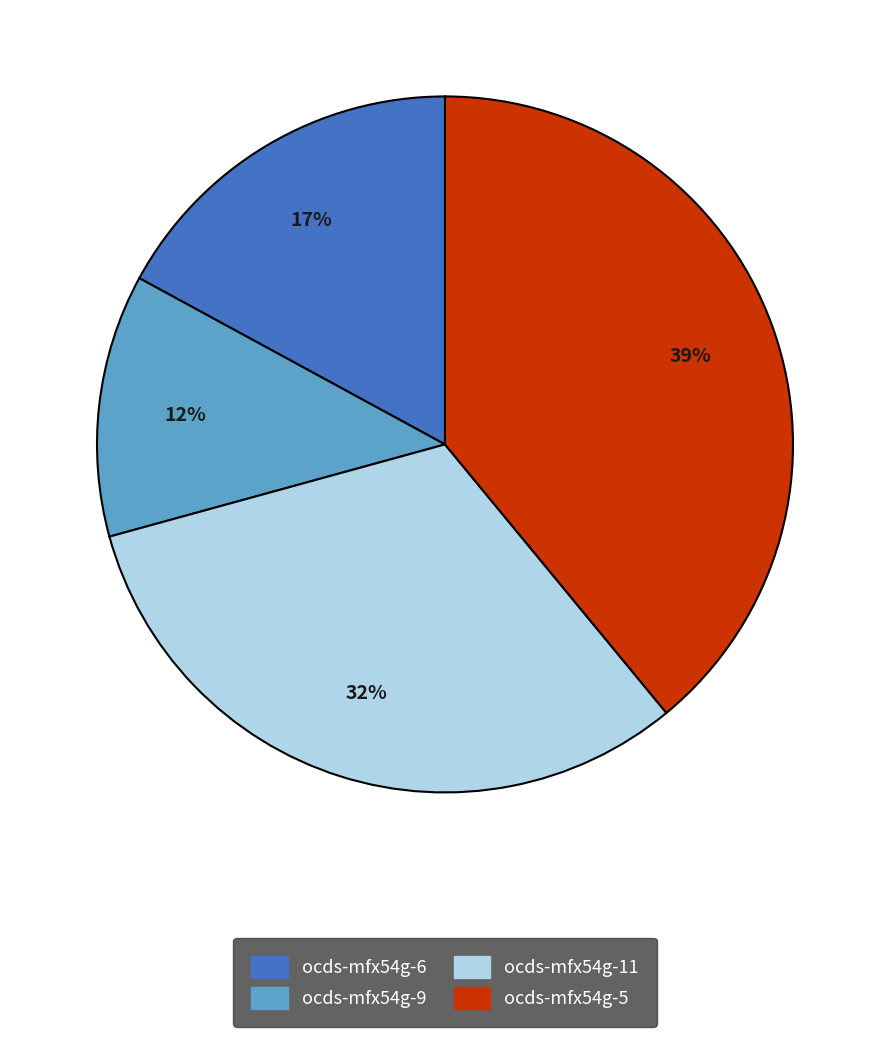

What percentage is the ocds-mfx54g-5 slice, to the nearest percent?

39%